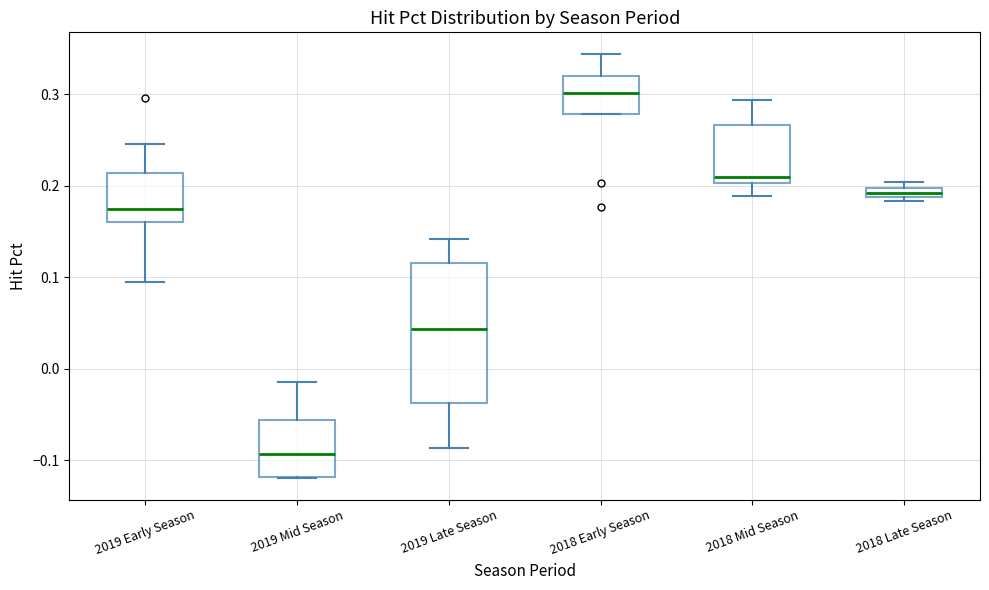

Where is the lower edge of the box for 2019 Early Season on the y-axis? The values are not printed on the chart, so give them approximately, as read against the axis.

0.16